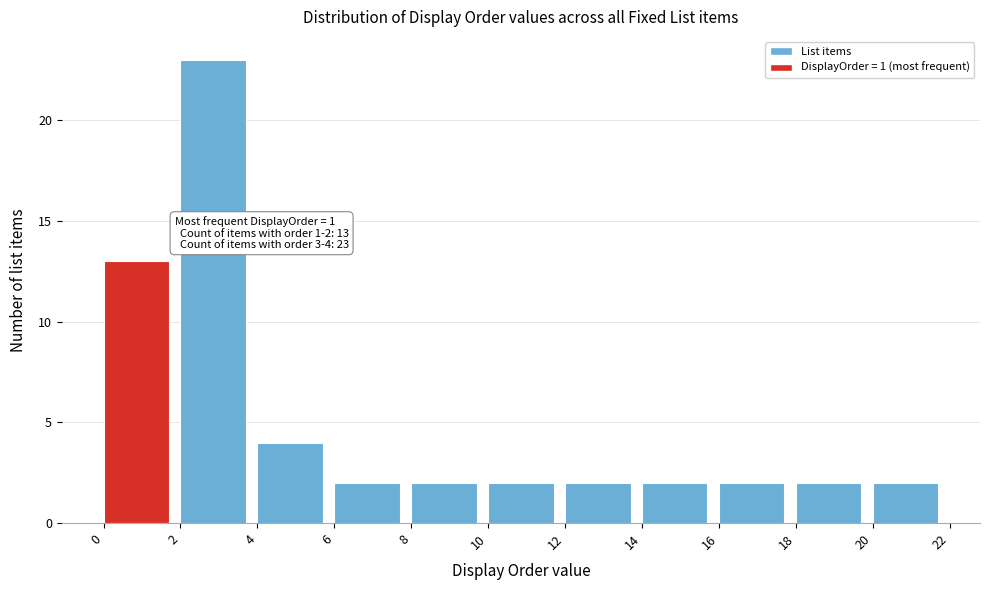

Which range on the x-axis has the tallest bar?

2 to 4